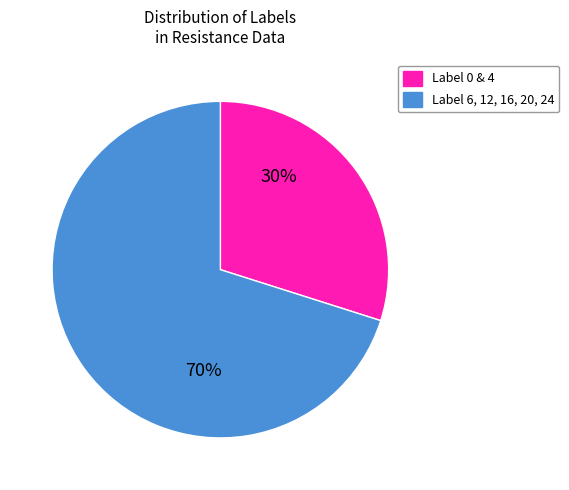

Count the number of slices in the pie.

2